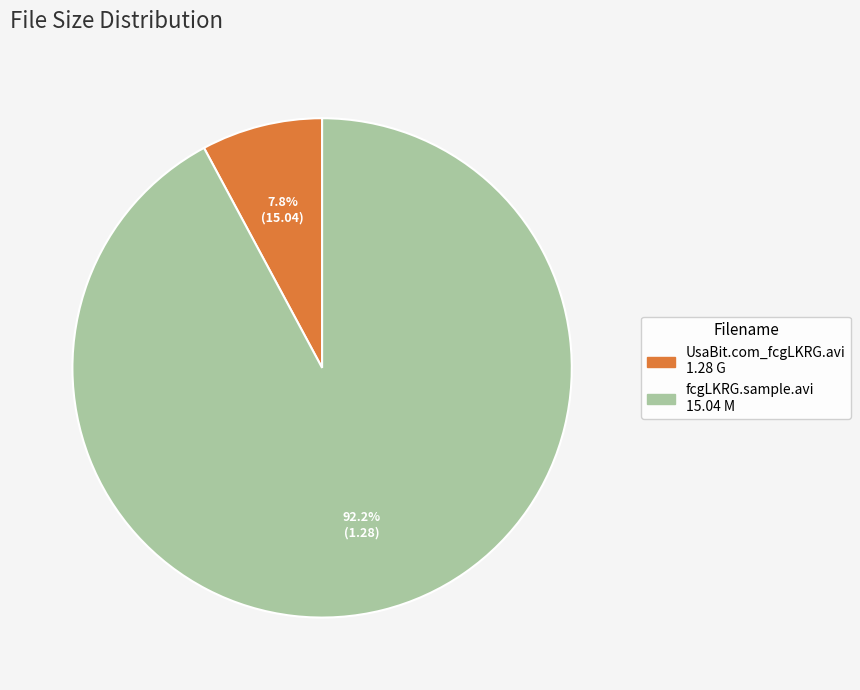

The fcgLKRG.sample.avi slice represents 86% of the pie. True or false?

False